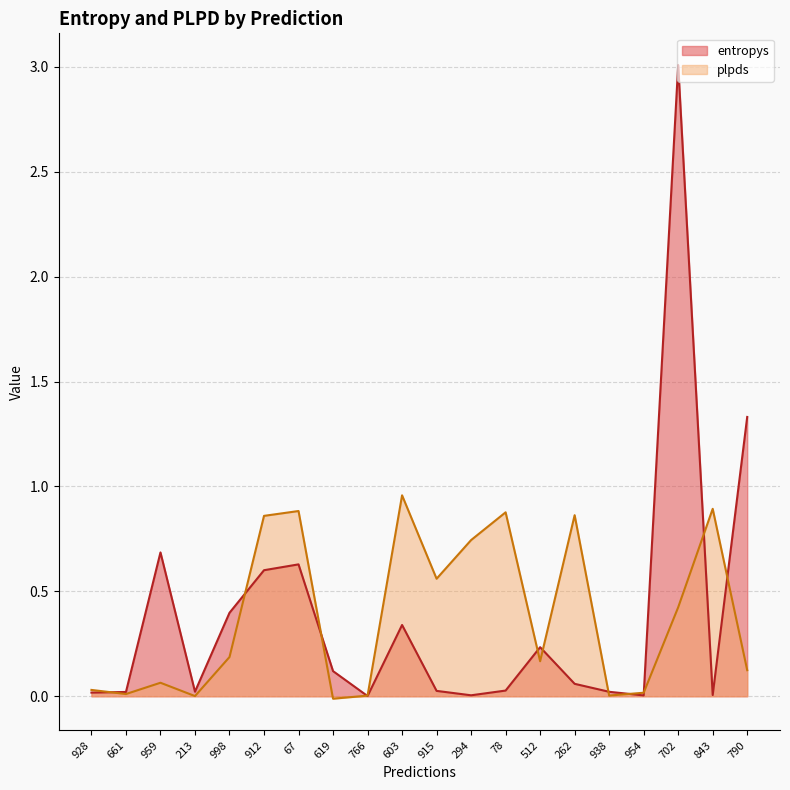

Reading left to right, what are all the values shown in this chart?

entropys: 0.0	0.0	0.7	0.0	0.4	0.6	0.6	0.1	0.0	0.3	0.0	0.0	0.0	0.2	0.1	0.0	0.0	3.0	0.0	1.3
plpds: 0.0	0.0	0.1	0.0	0.2	0.9	0.9	-0.0	0.0	1.0	0.6	0.7	0.9	0.2	0.9	0.0	0.0	0.4	0.9	0.1